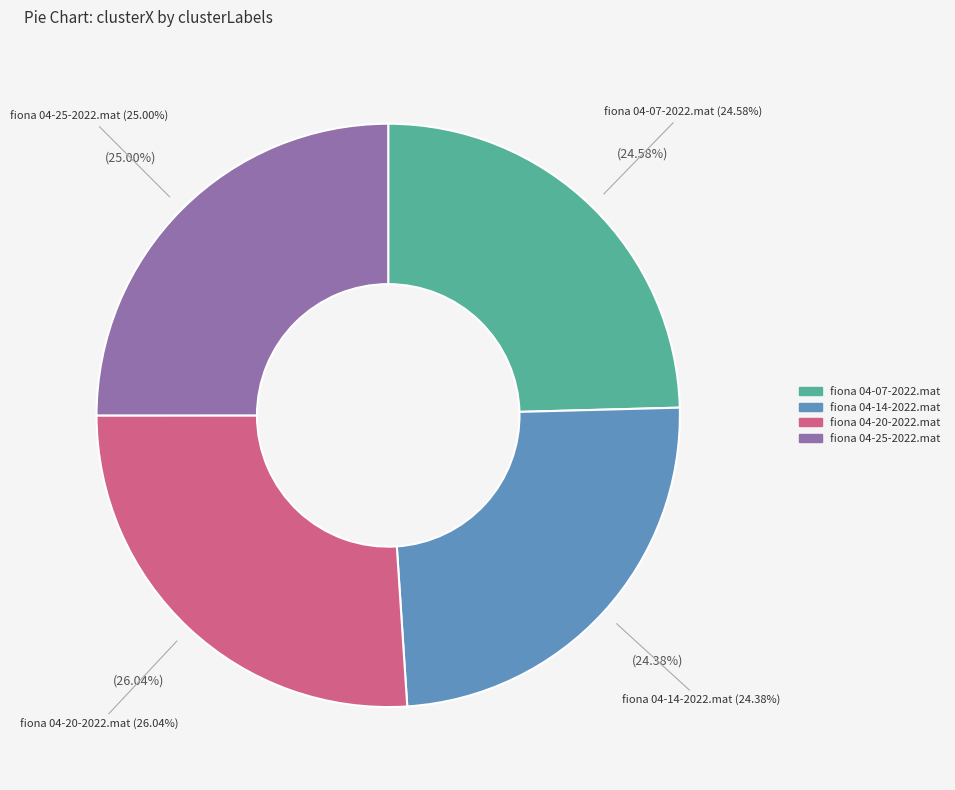

Is there any slice that represents more than half of the pie?

No